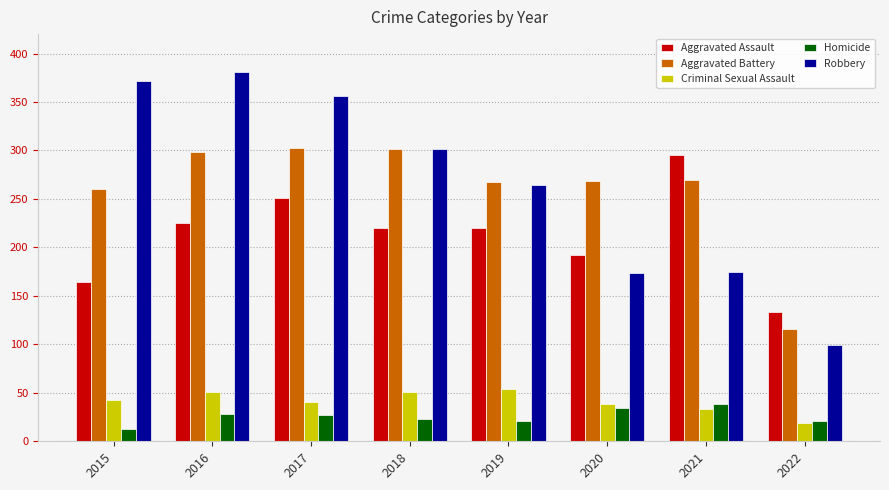

Which series has the largest range (max minus min)?

Robbery